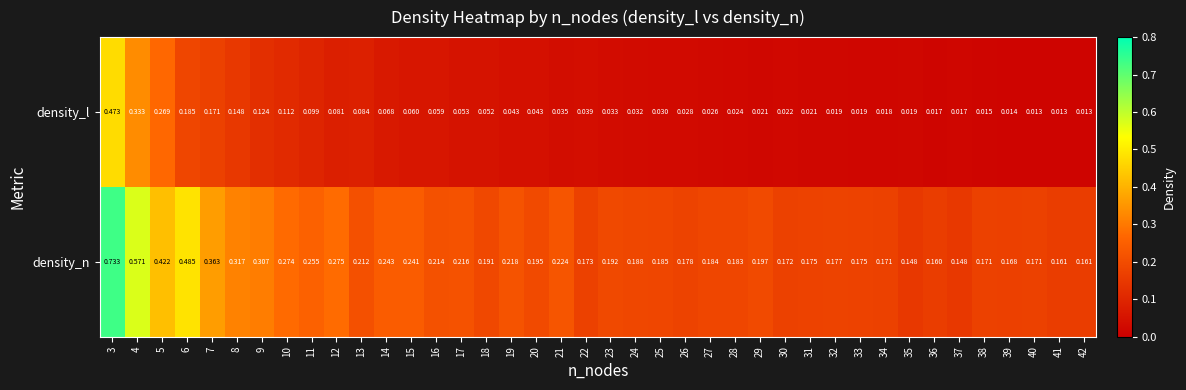

Which series has the largest total across all categories?

density_n